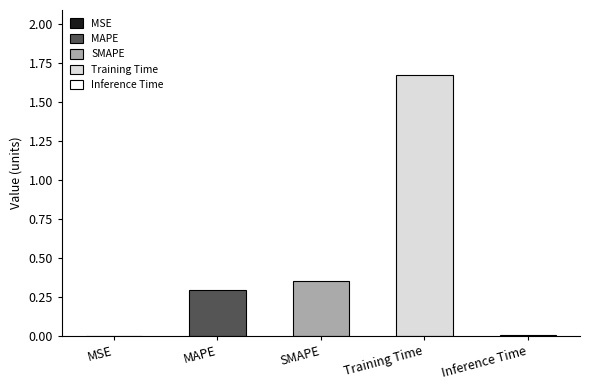

What is the label of the 4th bar from the right?

MAPE